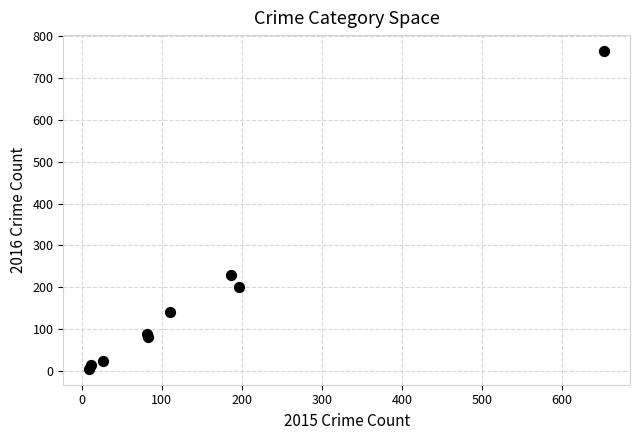

What Y value in the scatter plot is closest to 385?

230